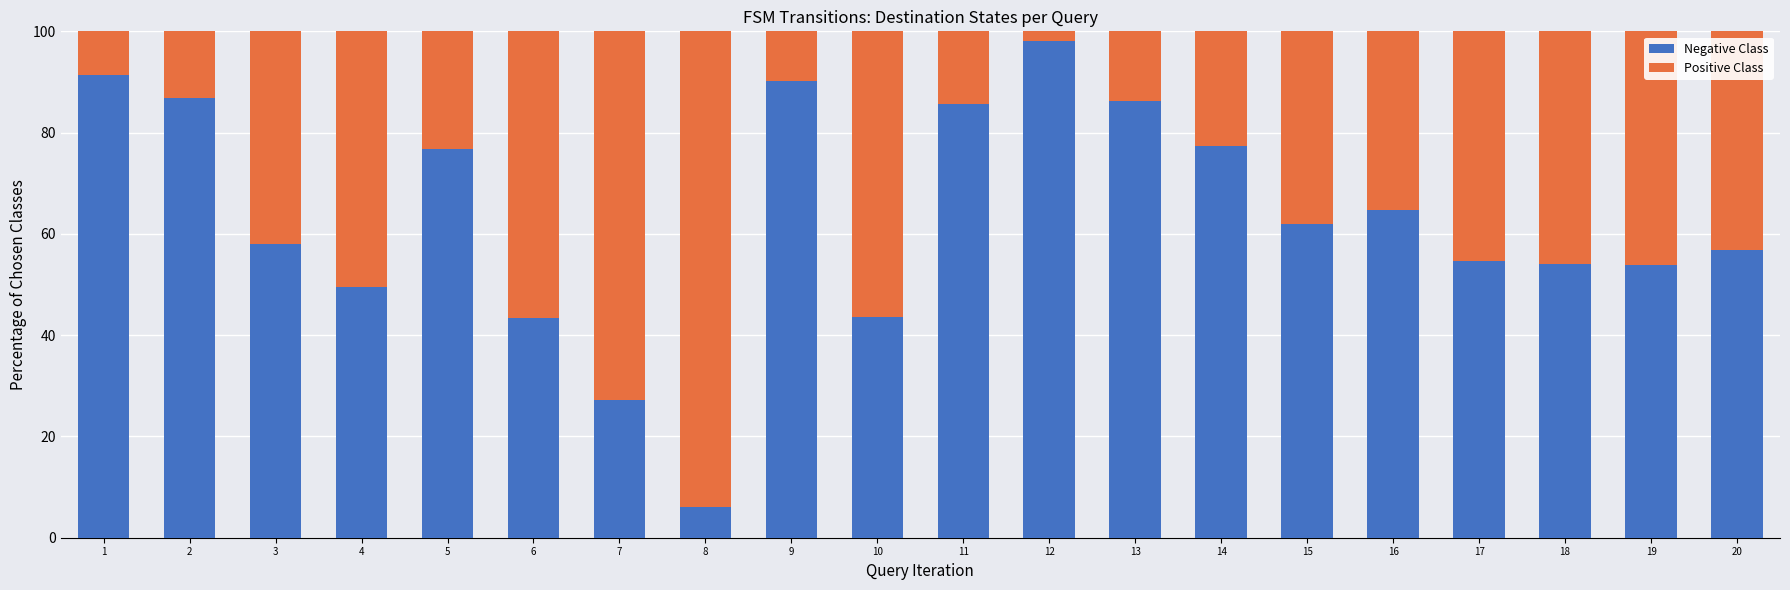

What is the sum of the Negative Class values at 19 and 1?

145.2